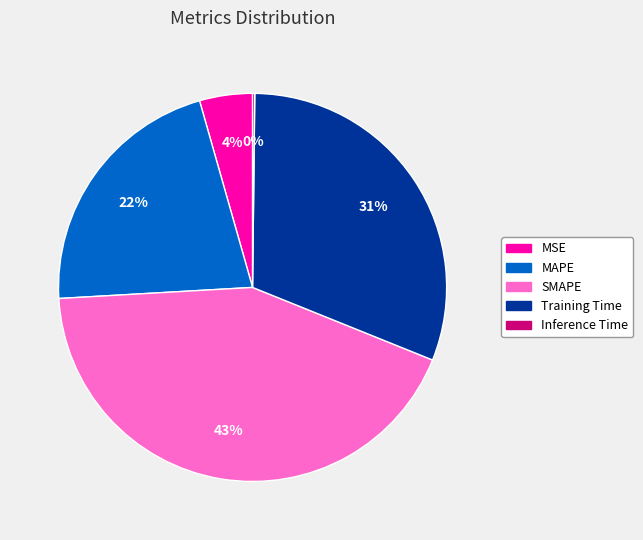

The MAPE slice represents 22% of the pie. True or false?

True